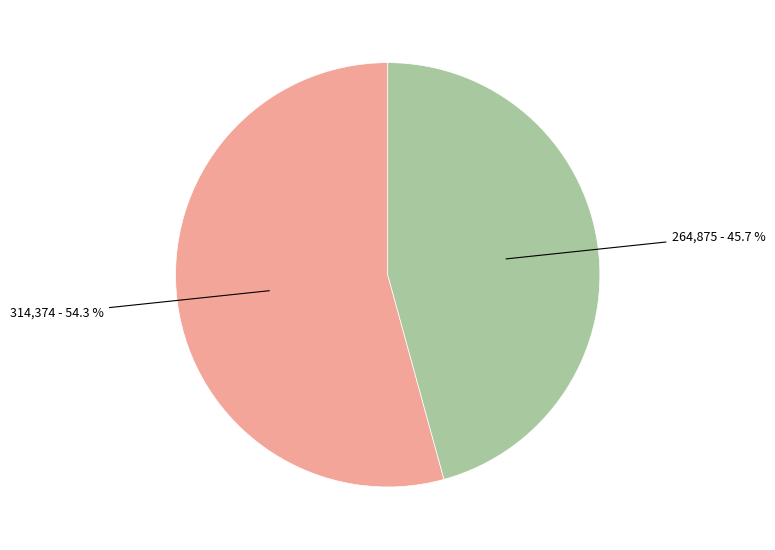

Is there any slice that represents more than half of the pie?

Yes